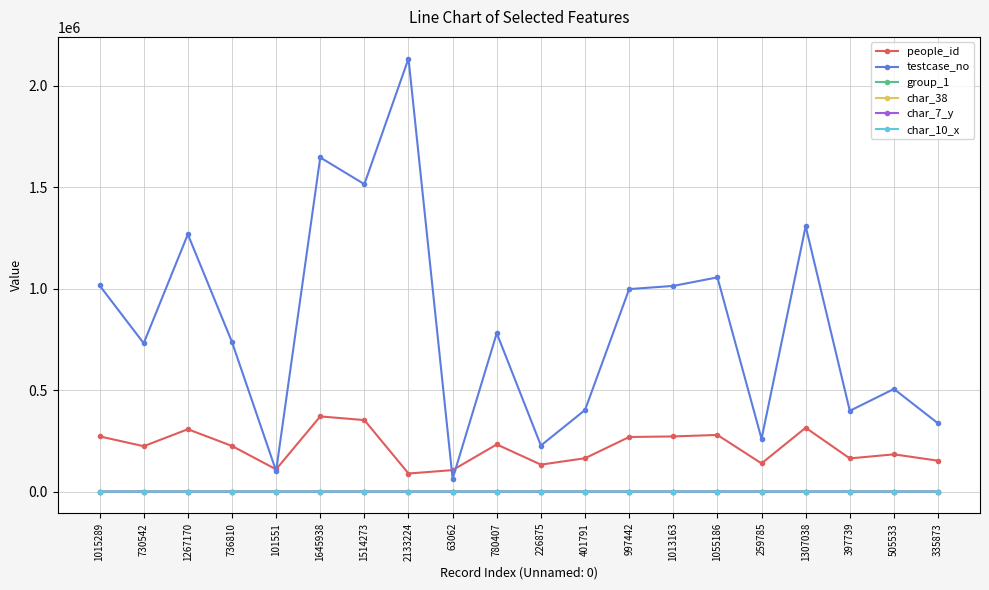

What is the value of the char_7_y point at the 13th from the left?

16